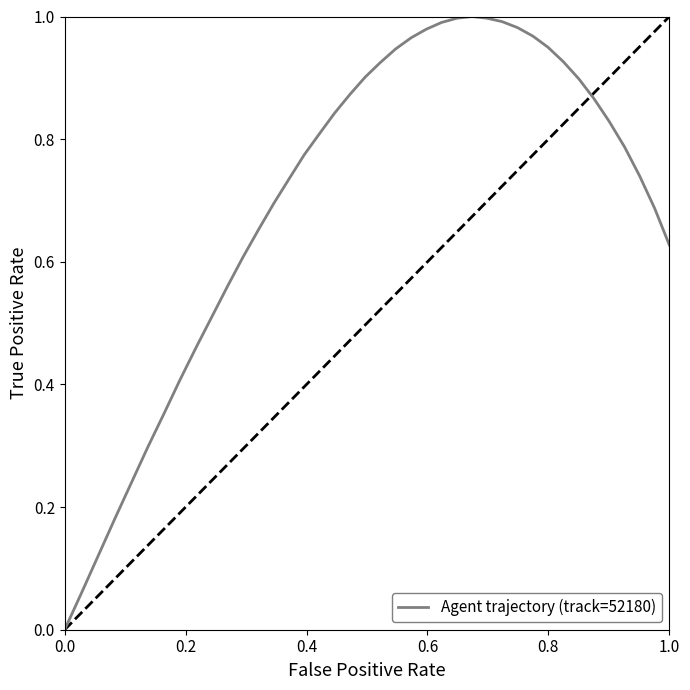

What position from the left is 0.4?

3